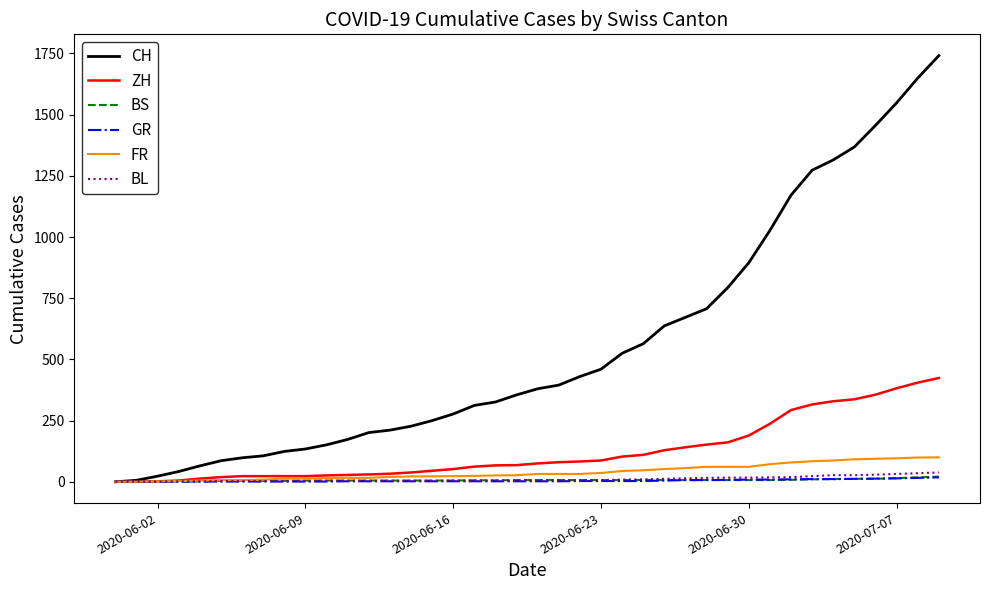

Which series has the largest range (max minus min)?

CH